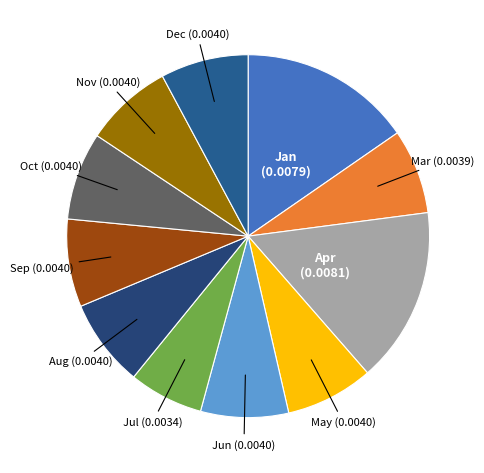

How many slices are in this pie chart?

11